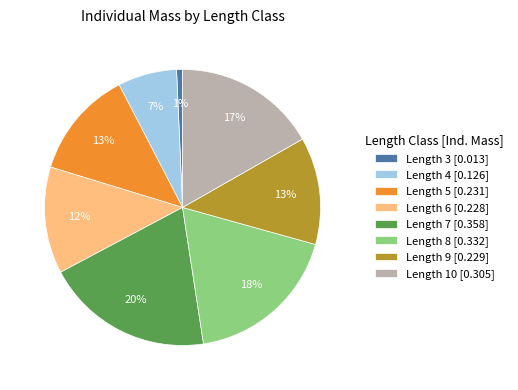

To the nearest percent, what is the average slice percentage?

12%